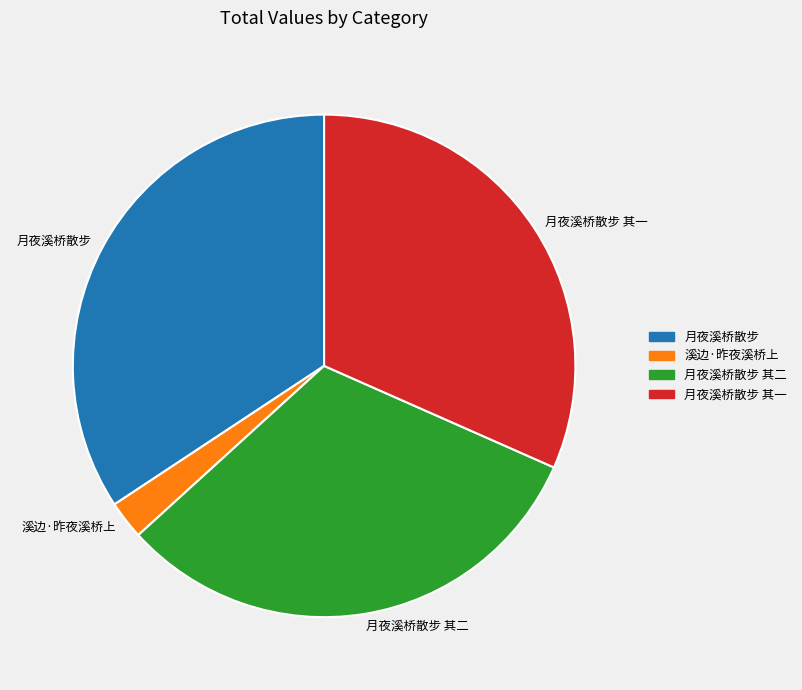

The 月夜溪桥散步 其一 slice represents 32% of the pie. True or false?

True